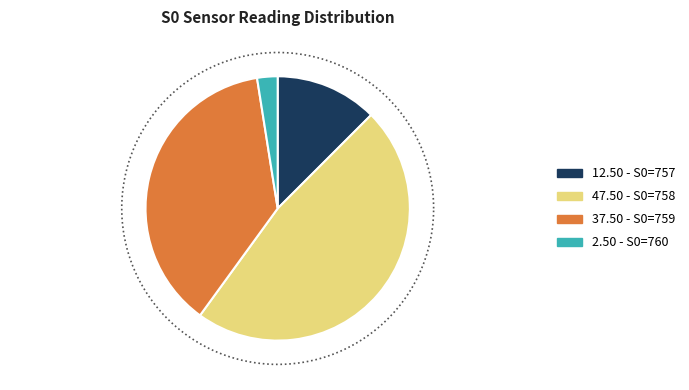

Does any single category account for the majority?

No